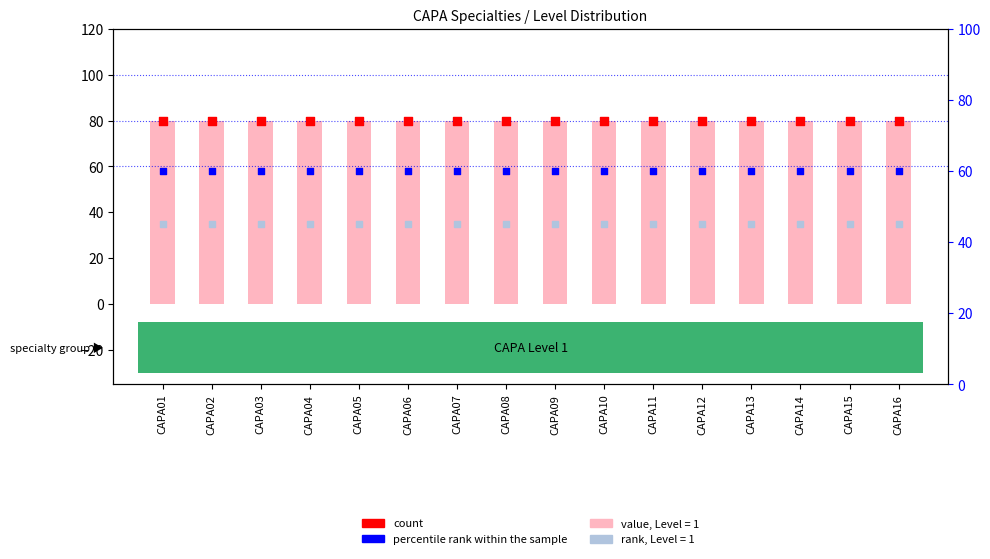

Is the value of count at CAPA10 greater than the value of percentile rank within the sample at CAPA10?

Yes